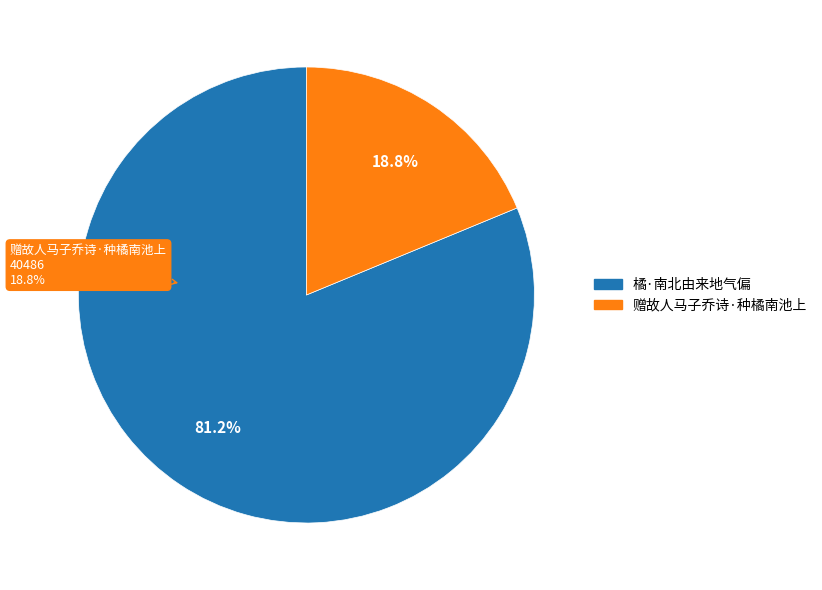

How many segments does this pie chart have?

2